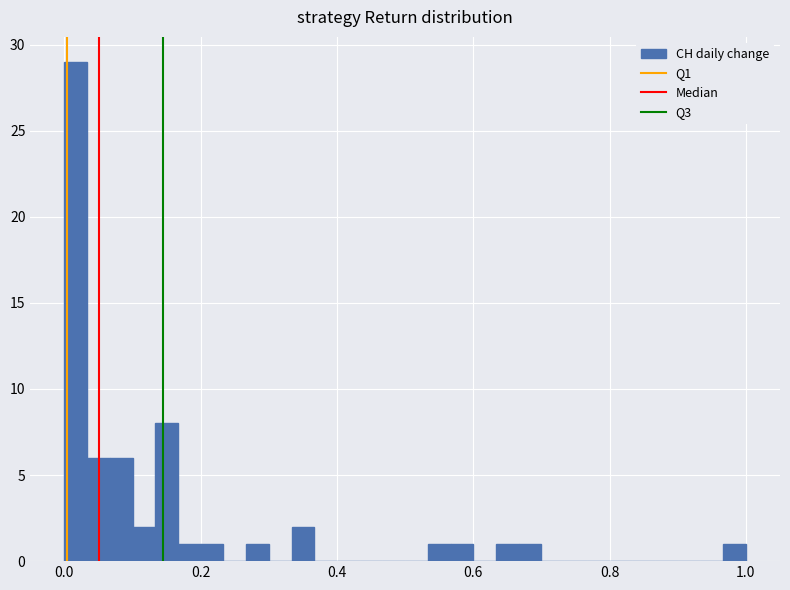

Read against the x-axis, roughly where is the centre of the tallest bar?

0.02